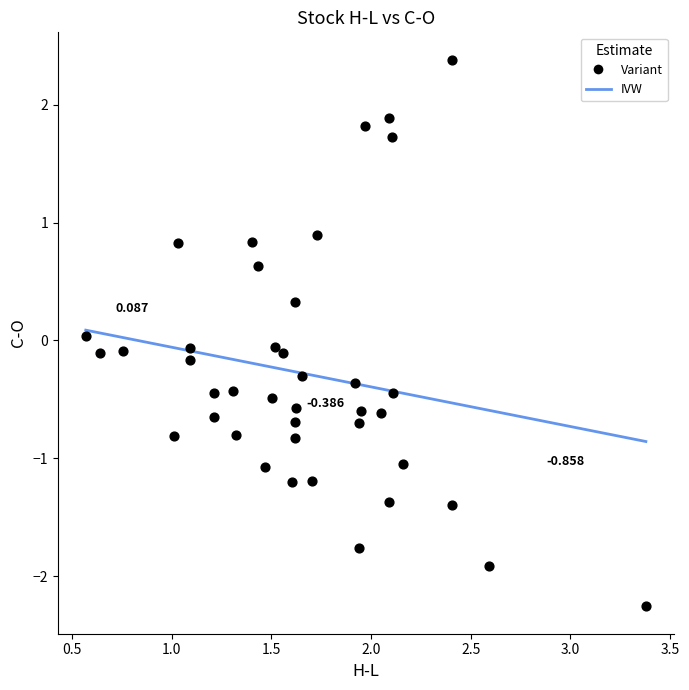

Count the number of points in this scatter plot.

40